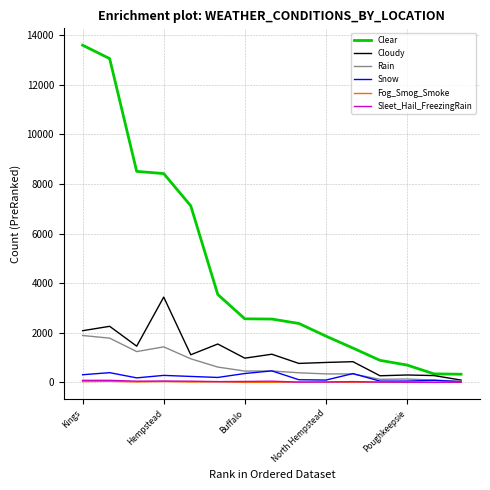

Which series has the largest total across all categories?

Clear